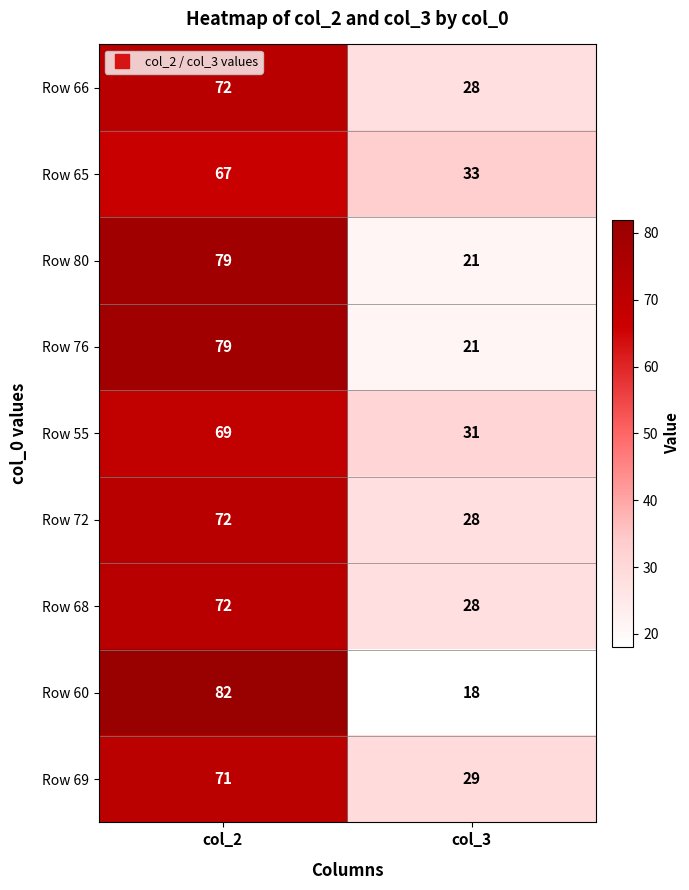

What is the minimum value shown in the chart?

18